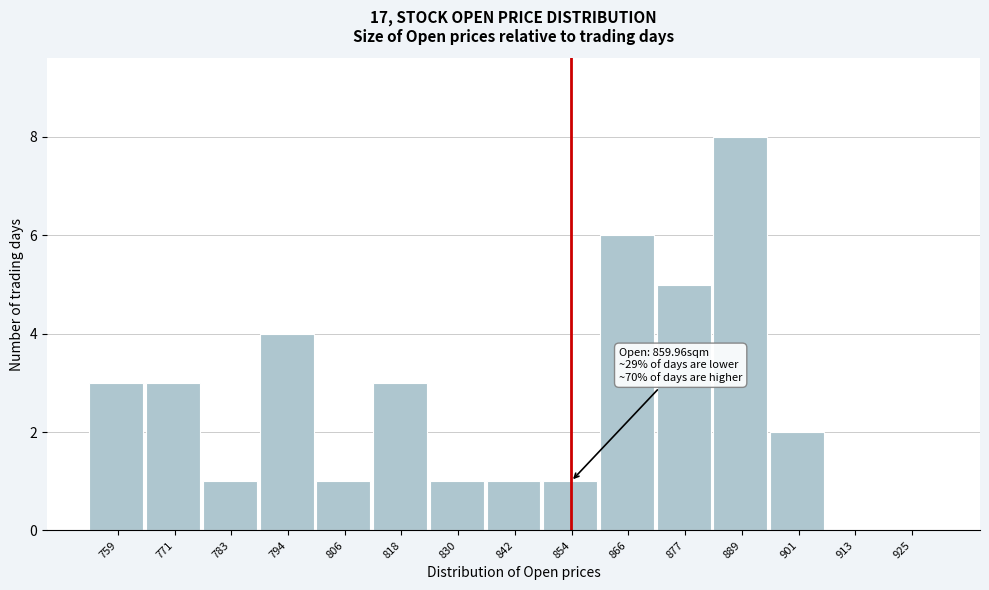

Reading left to right, extract all data points from this chart.

759=3	771=3	783=1	794=4	806=1	818=3	830=1	842=1	854=1	866=6	877=5	889=8	901=2	913=0	925=0